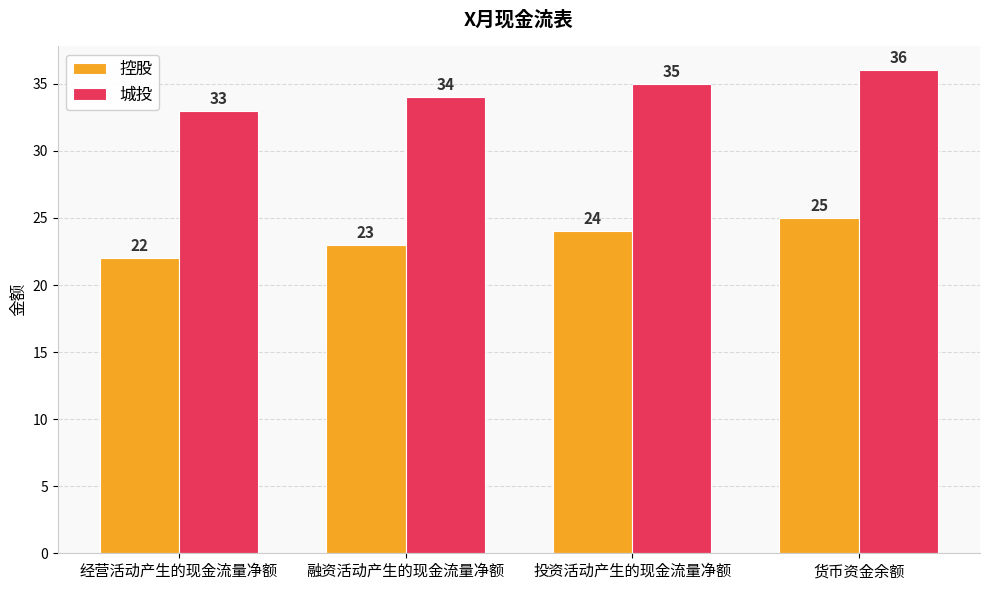

What is the total value across all series at 经营活动产生的现金流量净额?

55